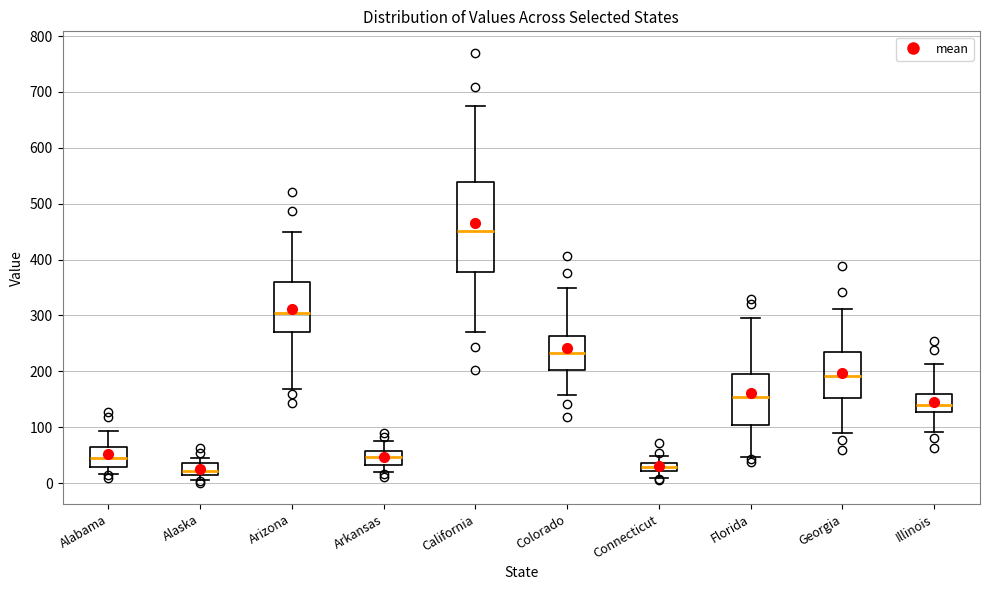

Reading left to right, transcribe this box plot: for each box, give where its median line is, the range the box spans, and where its two whiskers end, as read against the y-axis. The values are not printed on the chart, so give them approximately, as read against the axis.

Alabama: median 50, box 30 to 60, whiskers 20 to 90
Alaska: median 20 (just above the box's lower edge), box 20 to 40, whiskers 10 to 50
Arizona: median 310, box 270 to 360, whiskers 170 to 450
Arkansas: median 50, box 30 to 60, whiskers 20 to 80
California: median 450, box 380 to 540, whiskers 270 to 680
Colorado: median 230, box 200 to 260, whiskers 160 to 350
Connecticut: median 30, box 20 to 40, whiskers 10 to 50
Florida: median 150, box 100 to 200, whiskers 50 to 300
Georgia: median 190, box 150 to 240, whiskers 90 to 310
Illinois: median 140, box 130 to 160, whiskers 90 to 210